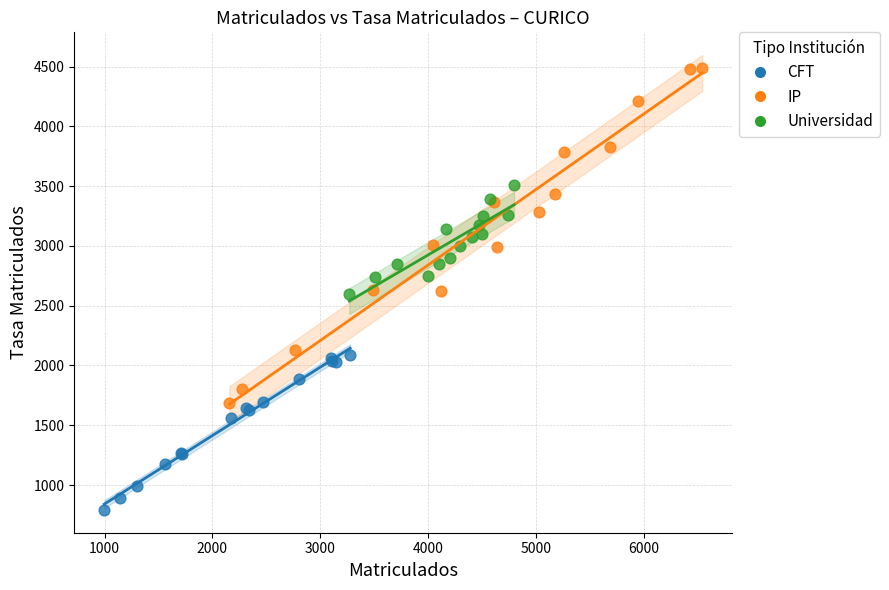

Which series has the widest spread of Y values?

IP